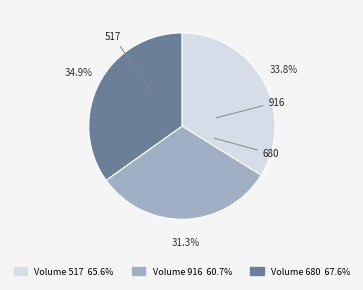

To the nearest percent, what percentage of the pie is 517?

34%